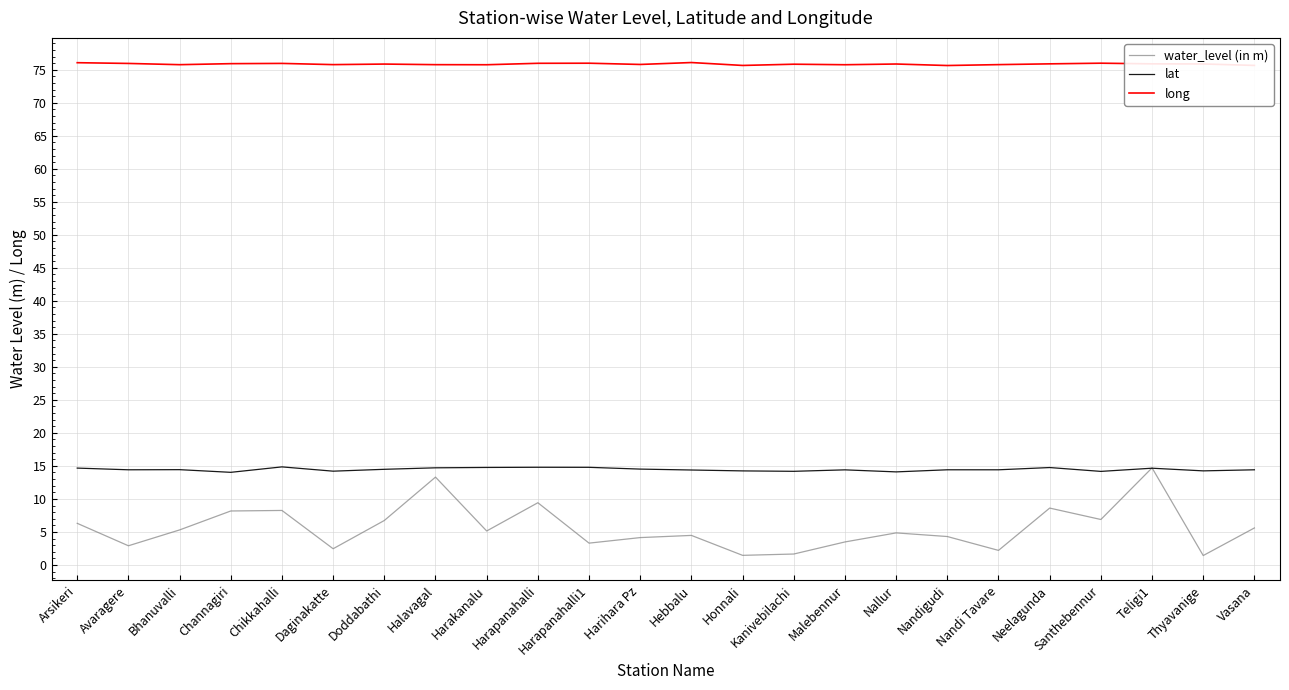

How many distinct data groups are displayed?

3